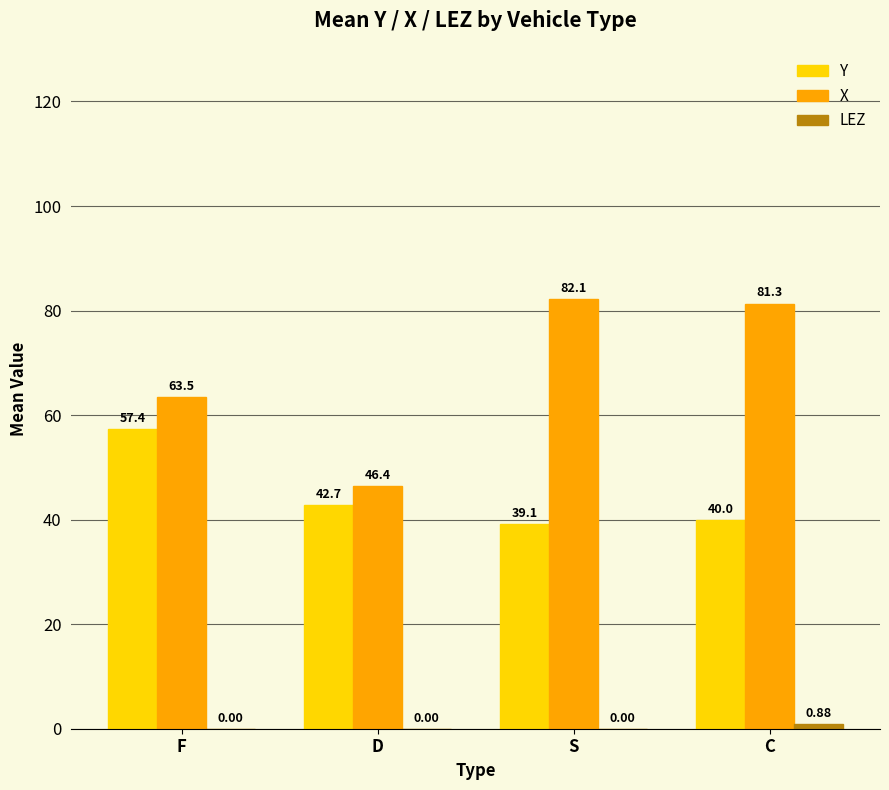

Between F and S, which series saw the biggest shift?

X